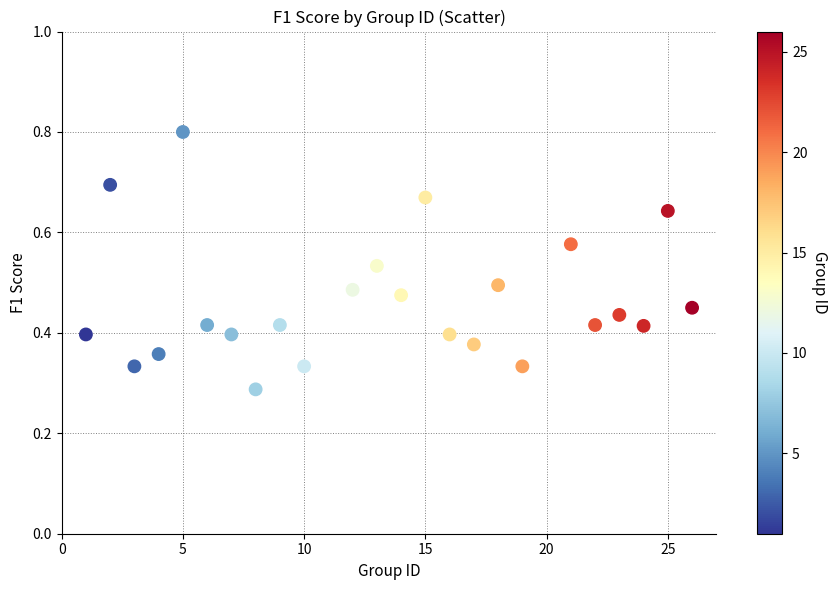

What is the range of X values (max minus min)?

25.0